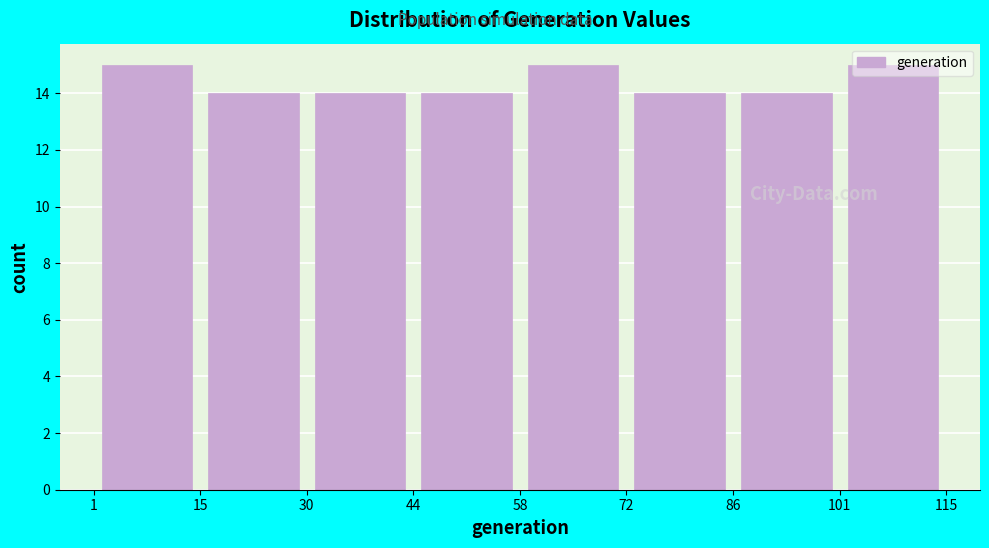

What is the height of the bar covering 86 to 101 on the x-axis? The values are not printed on the chart, so give them approximately, as read against the axis.

14